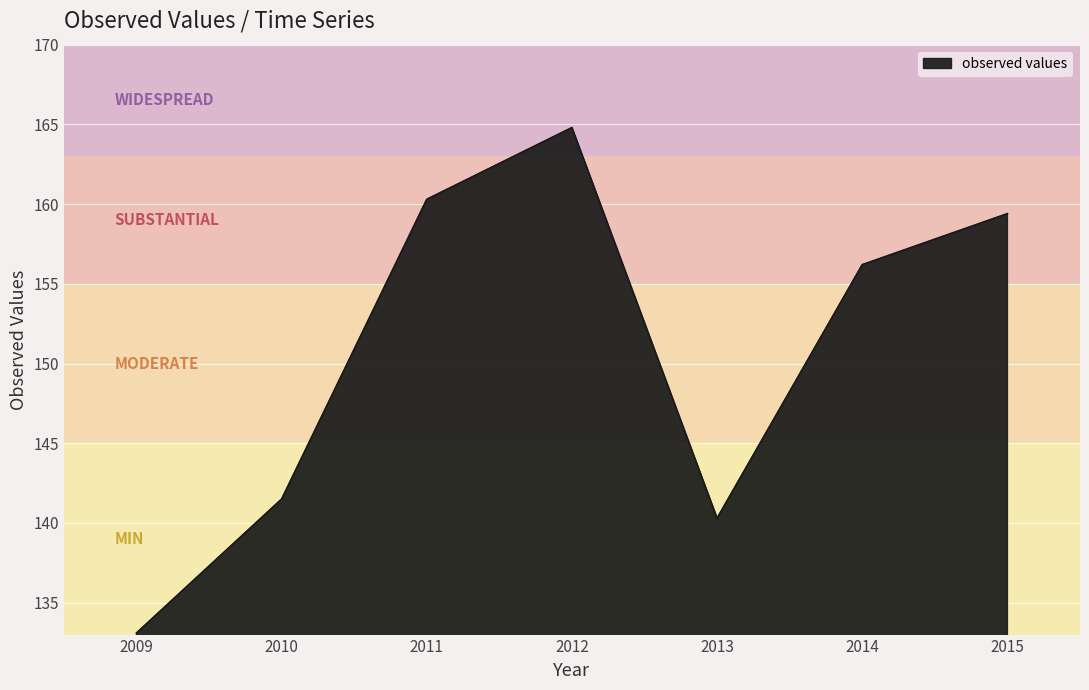

Reading left to right, what are all the values shown in this chart?

133.1	141.5	160.3	164.8	140.3	156.2	159.4